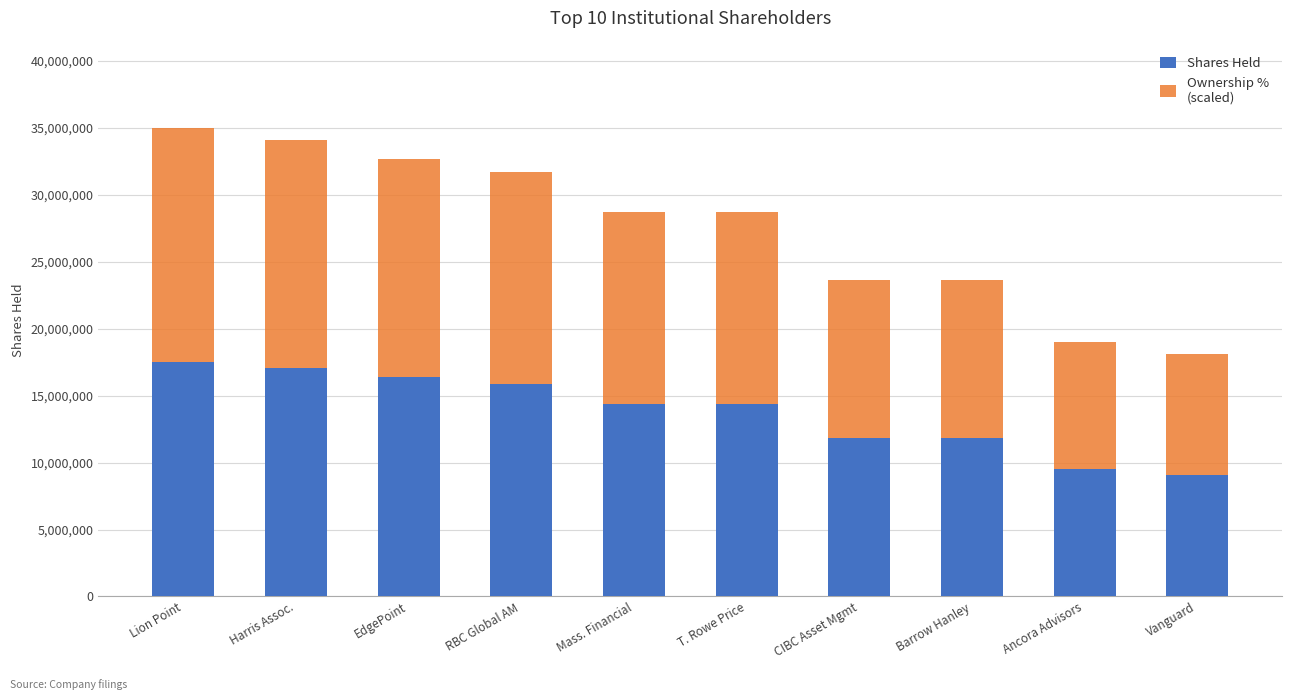

What is the total value across all series at EdgePoint?

32709744.6